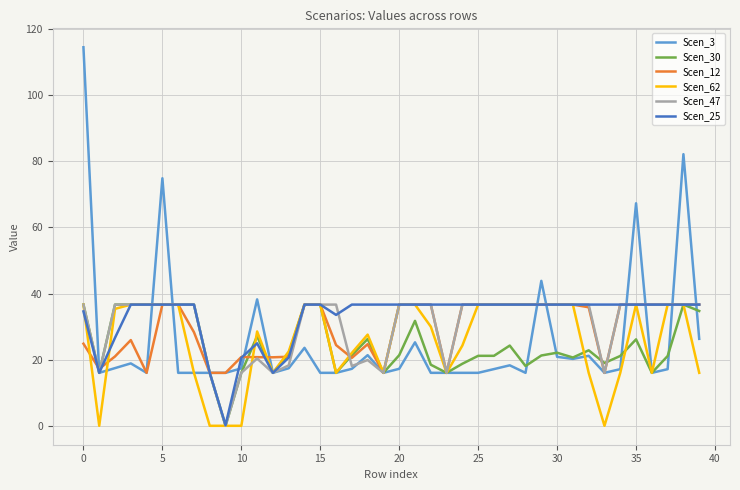

True or false: Scen_30 and Scen_62 cross at least once.

True